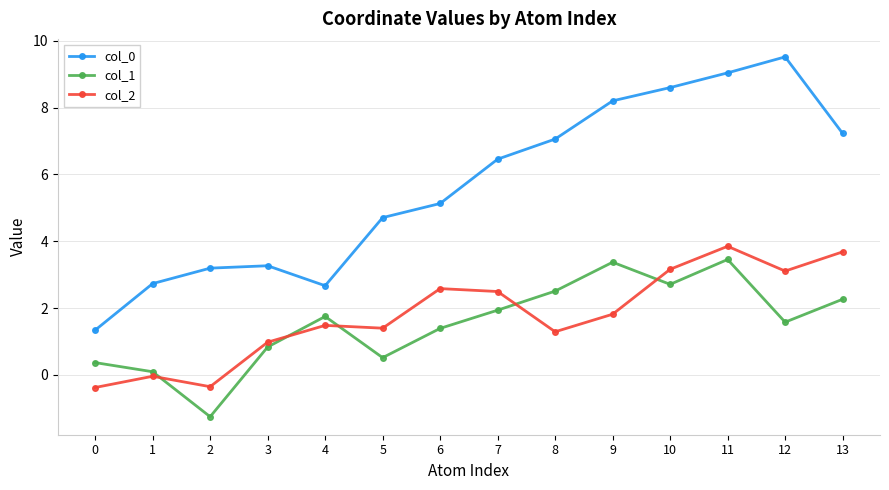

At which category is the sum across all series the highest?

11